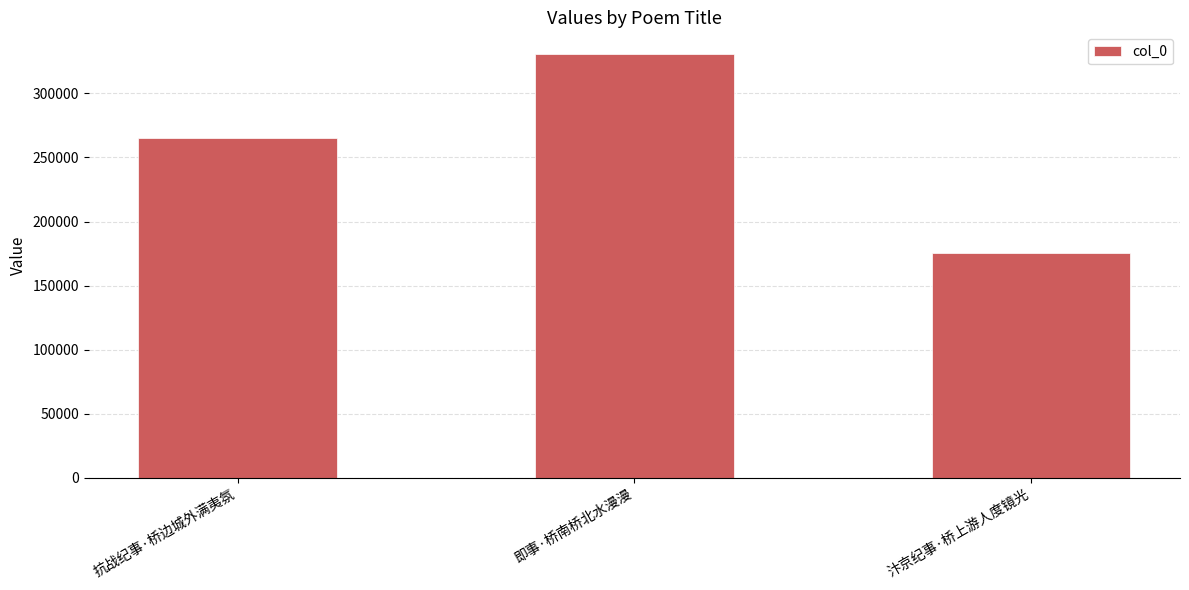

Between 汴京纪事·桥上游人度镜光 and 抗战纪事·桥边城外满夷氛, which is larger?

抗战纪事·桥边城外满夷氛